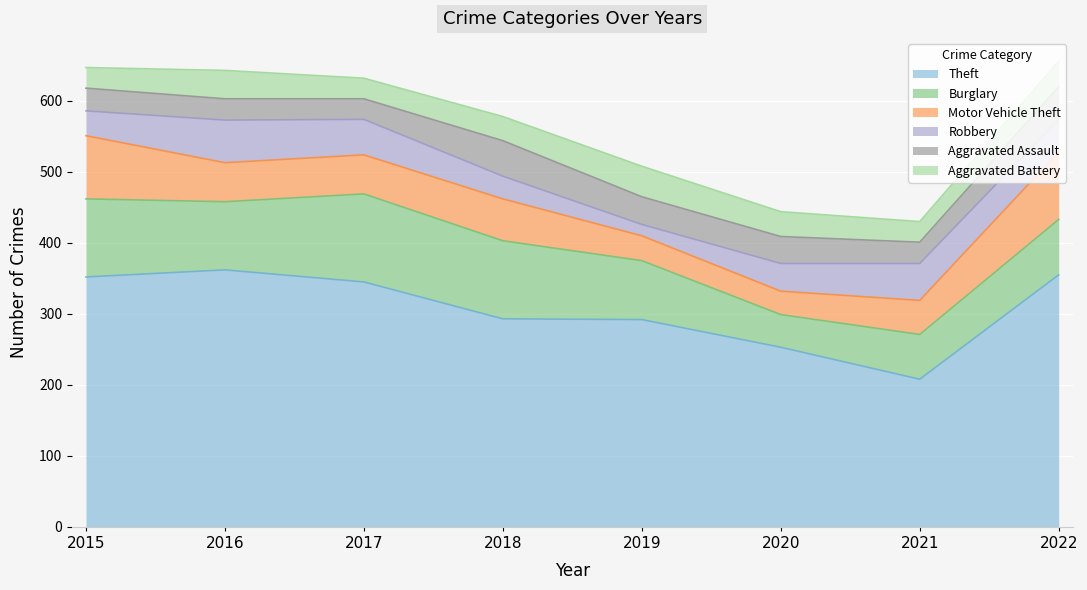

True or false: Theft and Burglary cross at least once.

False